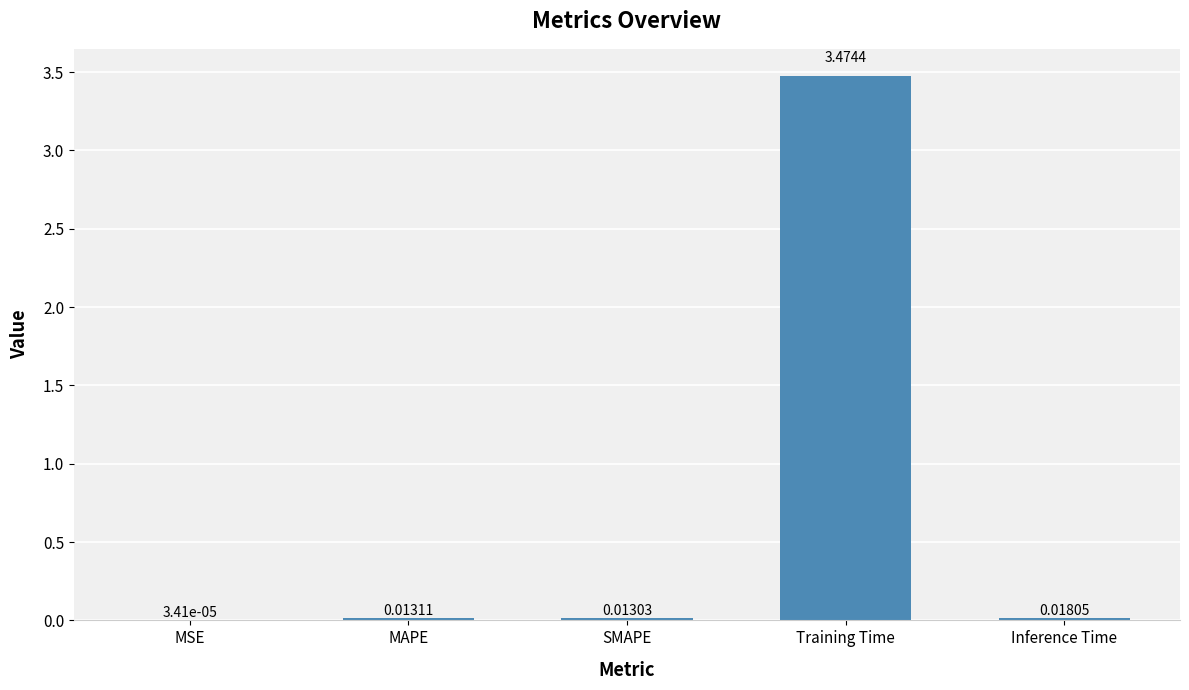

Which label corresponds to the largest value in the chart?

Training Time